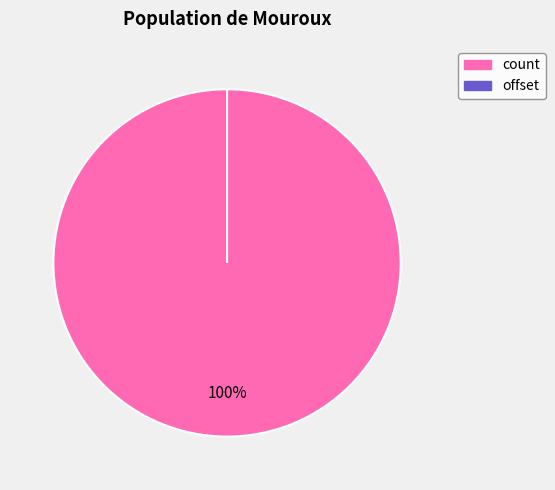

To the nearest percent, what is the difference between the largest and smallest slice percentages?

100%